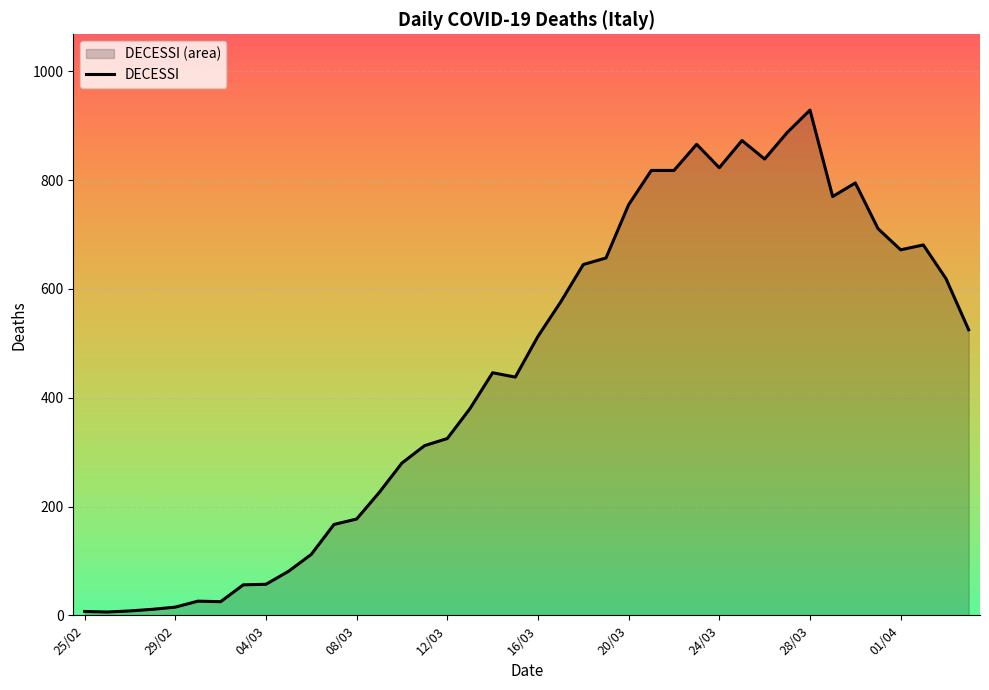

What is the difference between the maximum and minimum values?

923